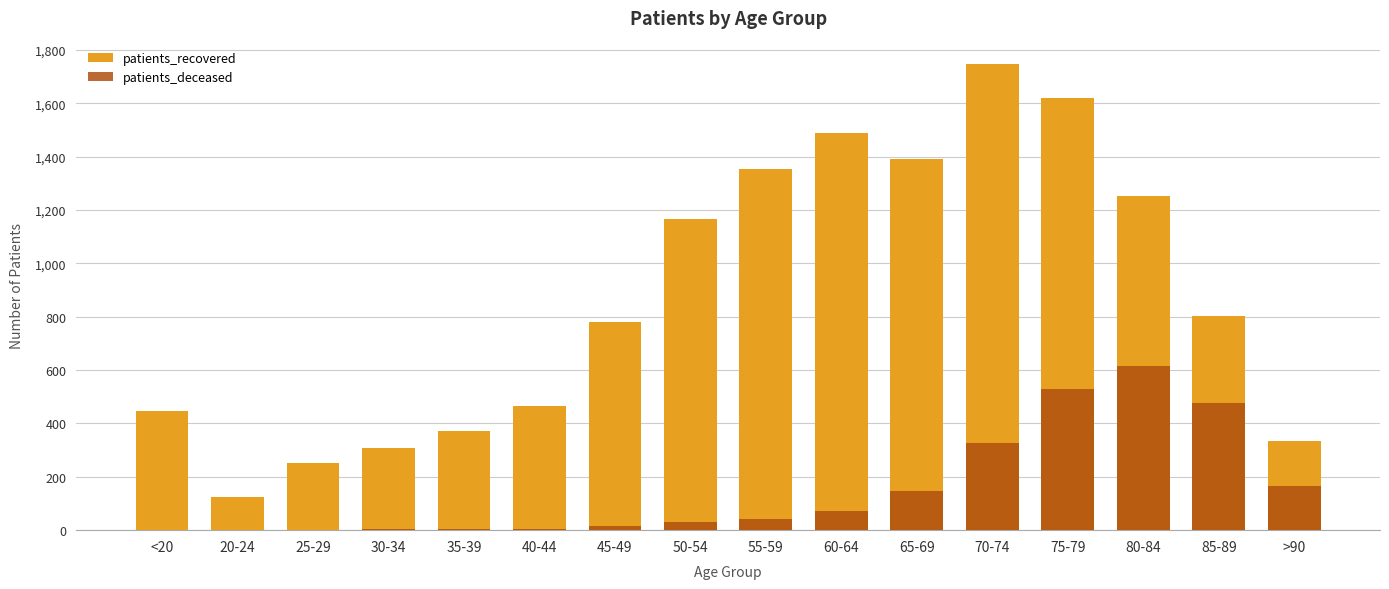

Is it true that patients_recovered equals 521 at 35-39?

False